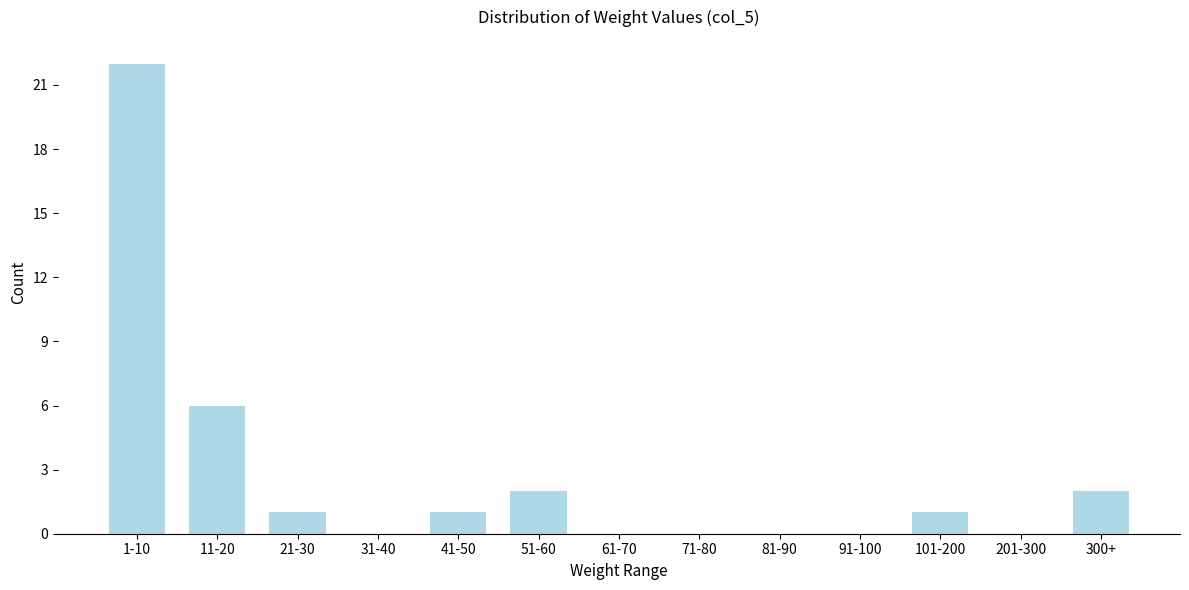

Reading left to right, extract all data points from this chart.

1-10=22	11-20=6	21-30=1	31-40=0	41-50=1	51-60=2	61-70=0	71-80=0	81-90=0	91-100=0	101-200=1	201-300=0	300+=2